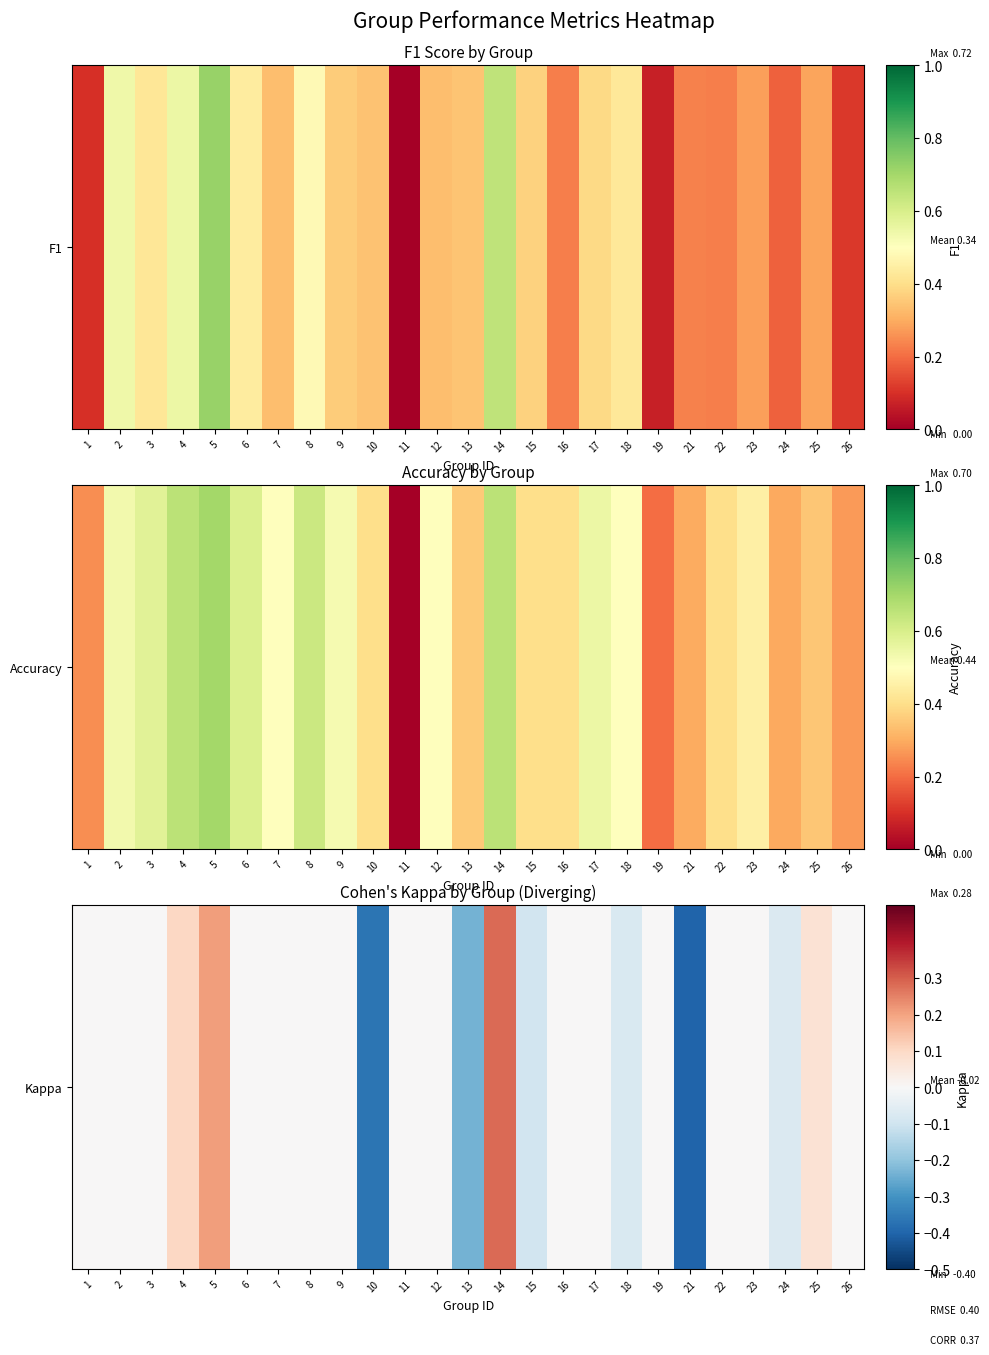

How many data points are above 0?

4